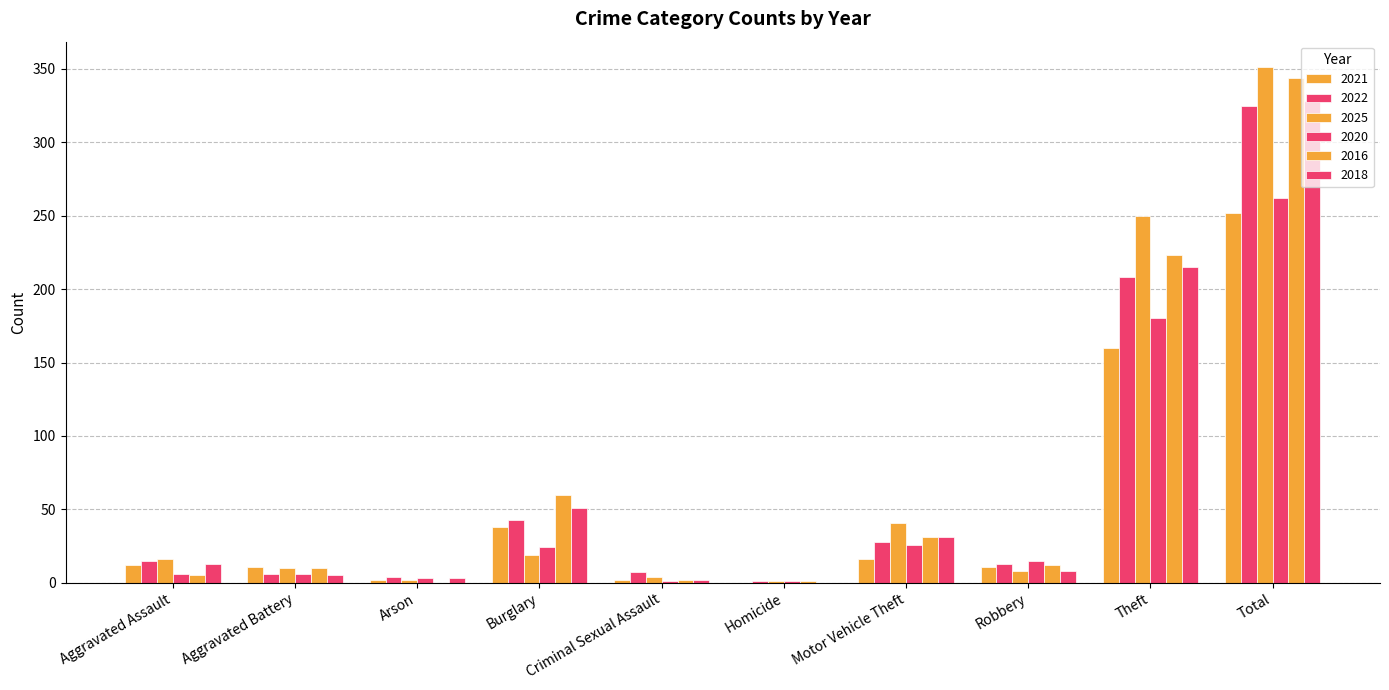

How many groups of bars are there?

10